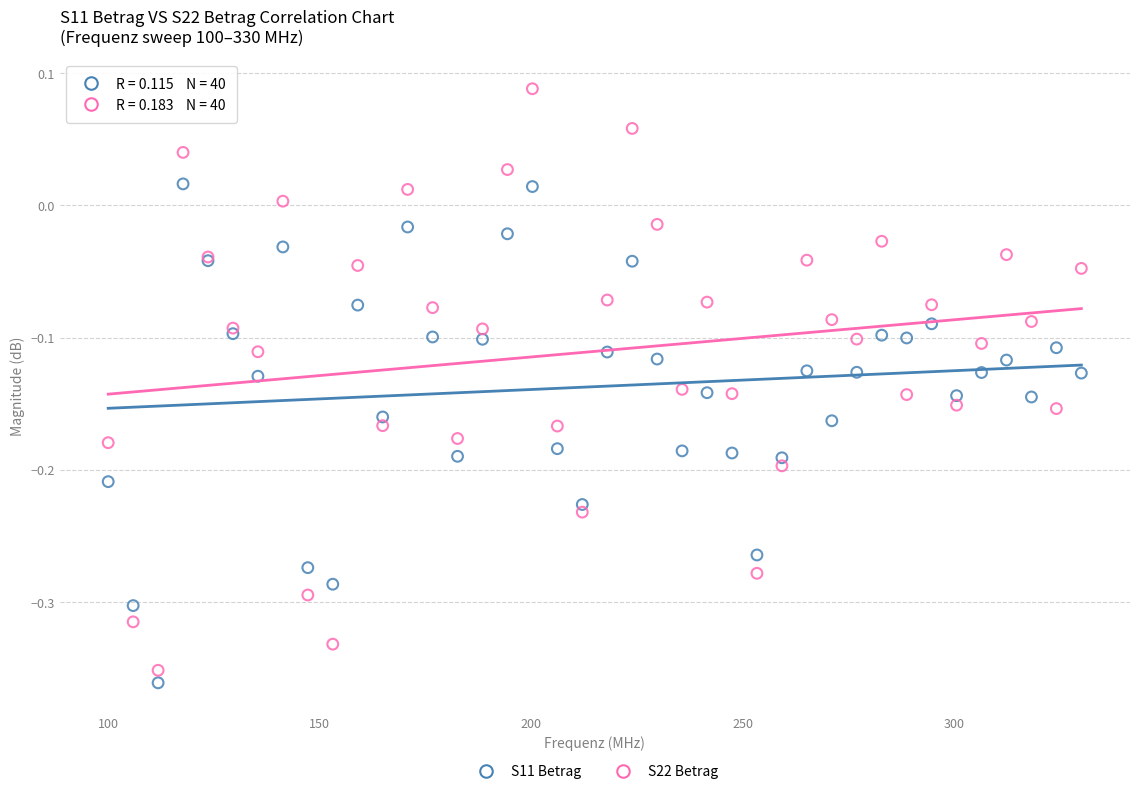

Which series contains the highest Y value?

S22 Betrag